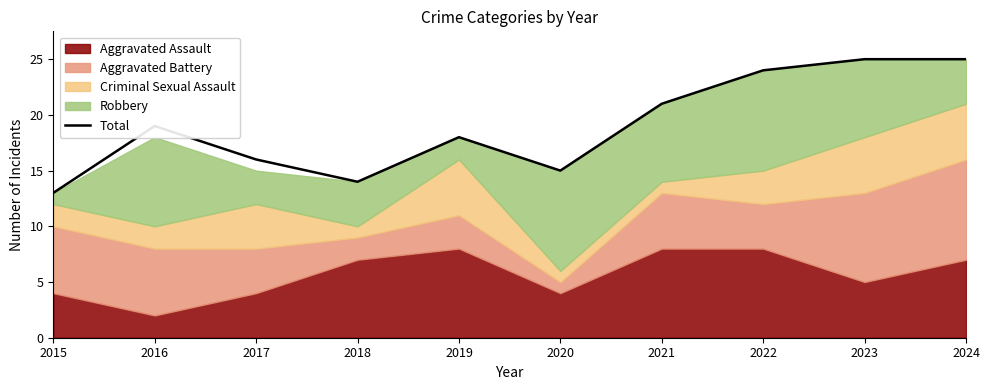

True or false: the data has more than 2 interior local peaks.

False